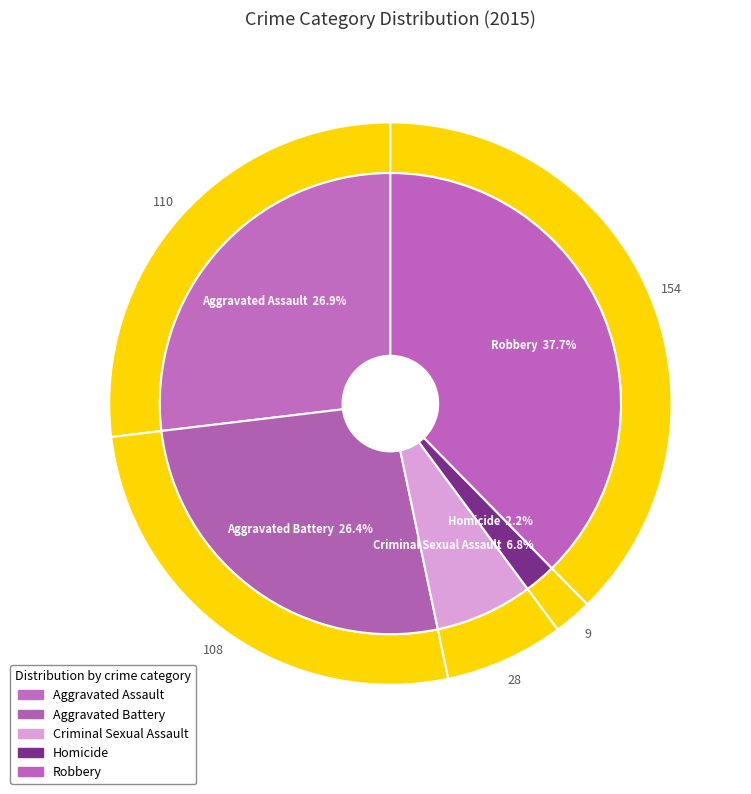

Count the number of slices in the pie.

5